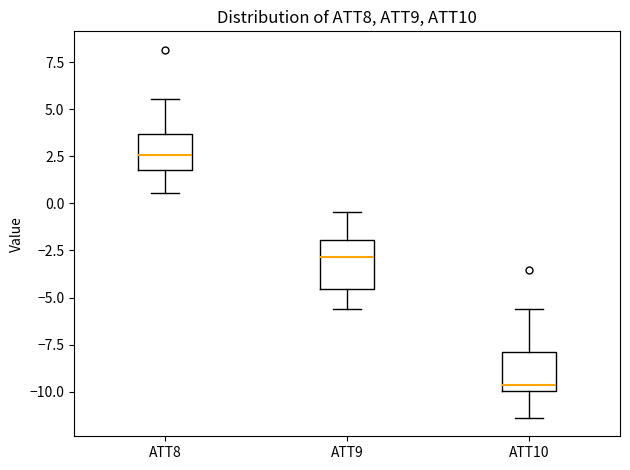

Reading left to right, read every box against the y-axis: the position of its median line, the range the box covers, and the ends of its whiskers. The values are not printed on the chart, so give them approximately, as read against the axis.

ATT8: median 2.5, box 2.0 to 3.5, whiskers 0.5 to 5.5
ATT9: median -3.0, box -4.5 to -2.0, whiskers -5.5 to -0.5
ATT10: median -9.5, box -10.0 to -8.0, whiskers -11.5 to -5.5